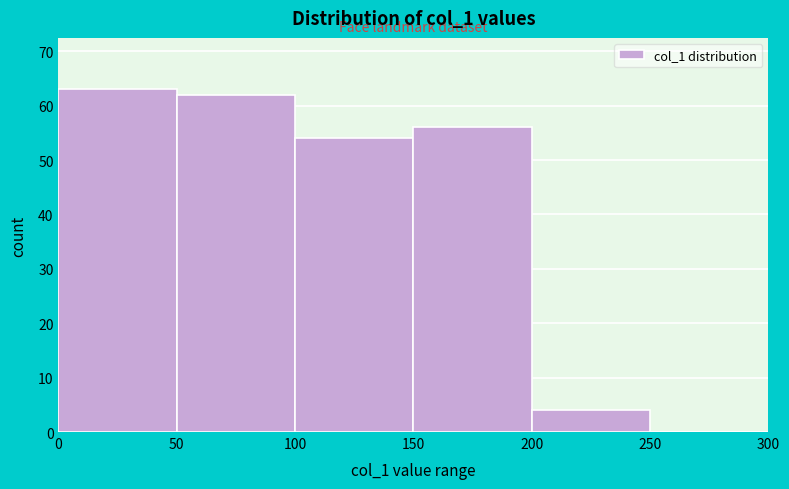

Which range on the x-axis has the tallest bar?

0 to 50